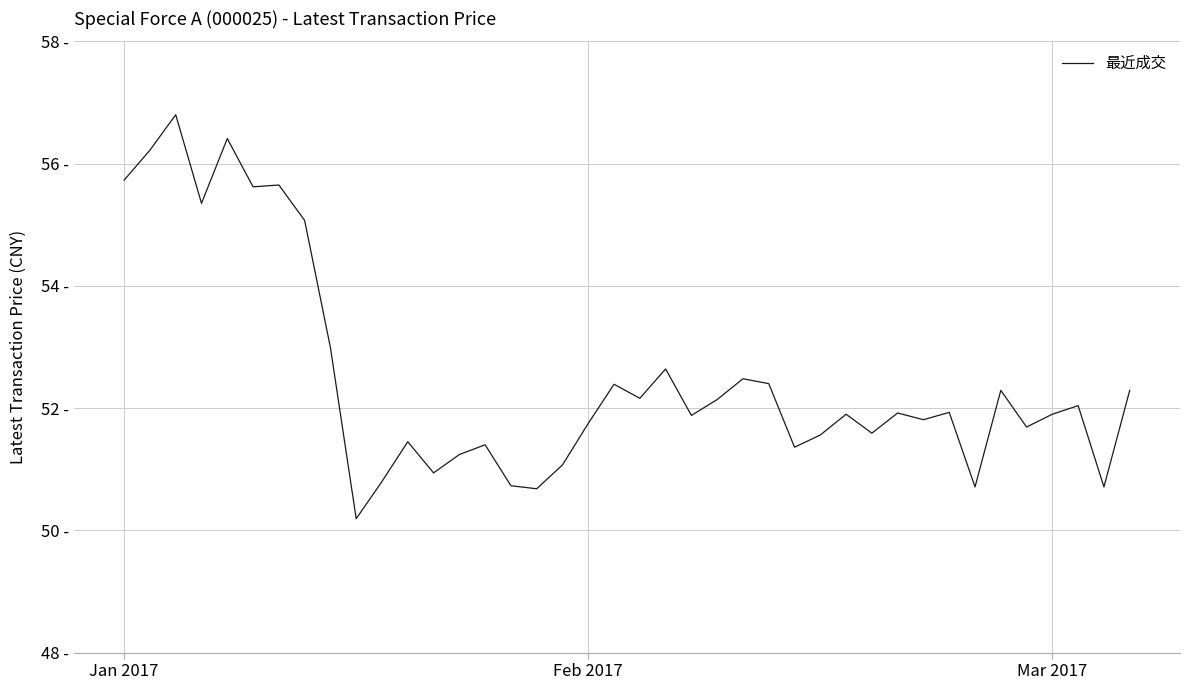

Does the chart display data point markers on the line(s)?

No